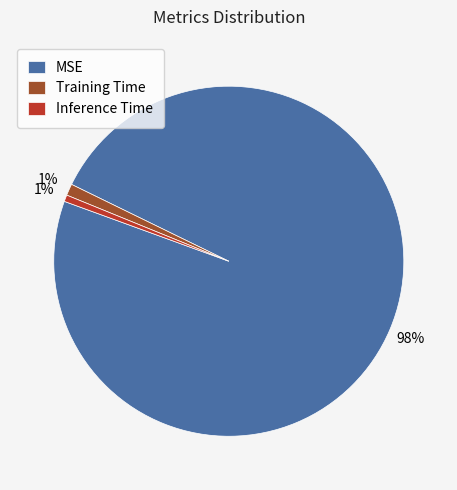

How many segments does this pie chart have?

3